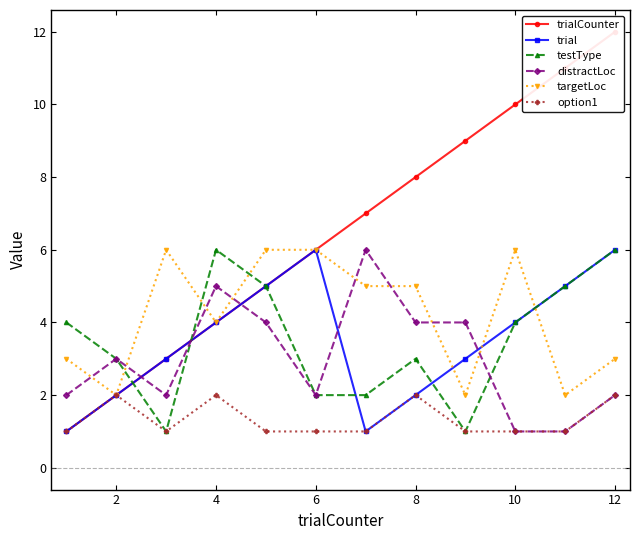

The trial series shows 6 at 6. True or false?

True